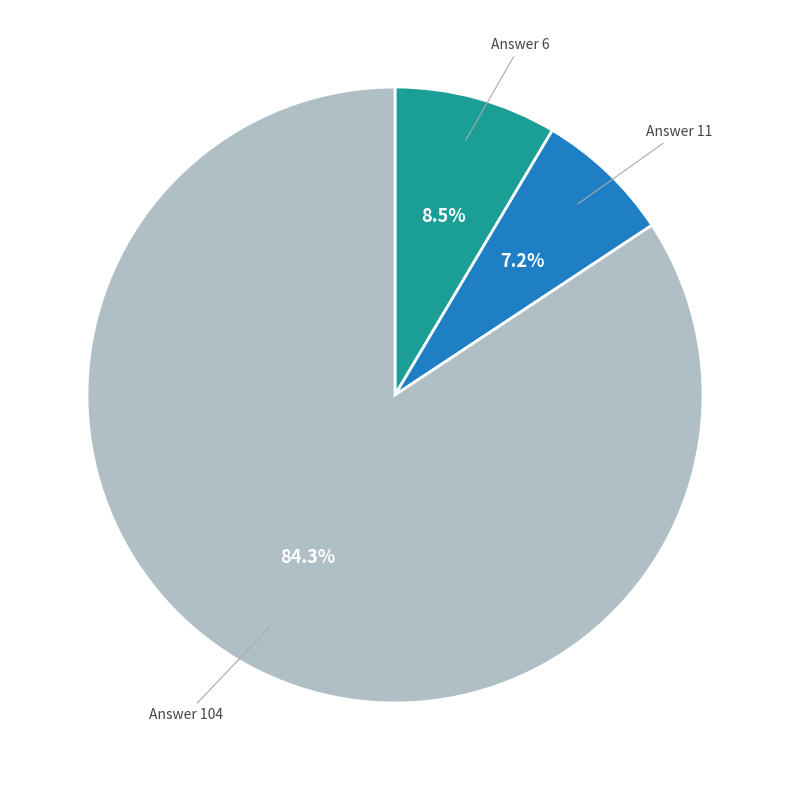

Is there a majority slice in this chart?

Yes